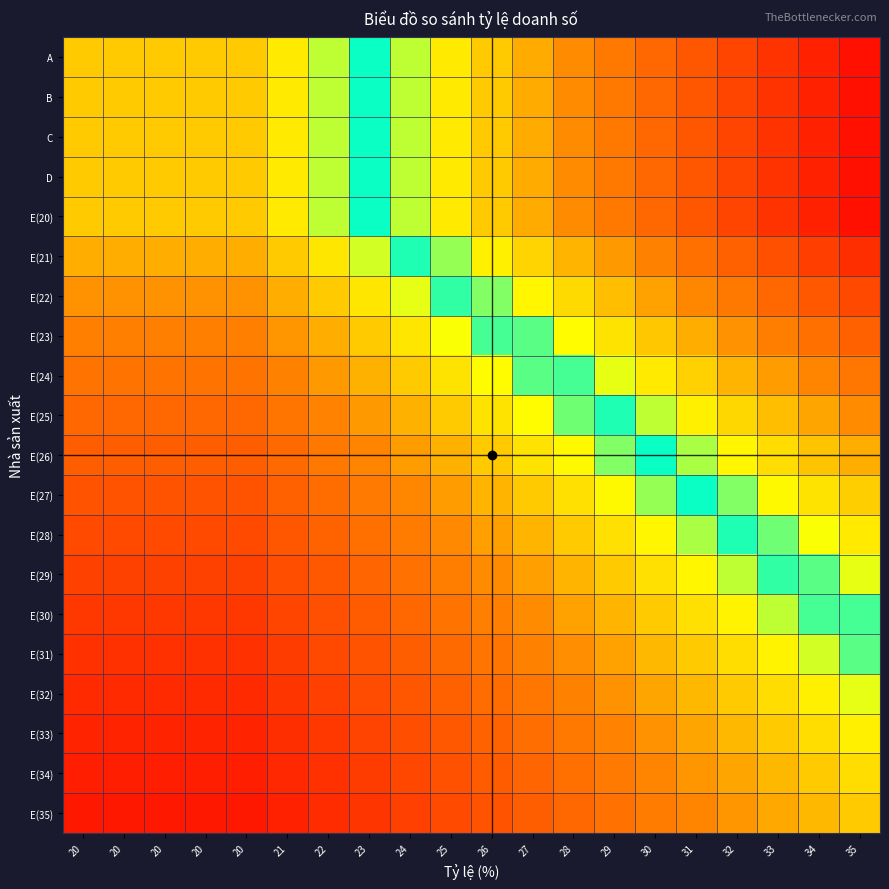

List the series in order of their peak value, highest first.

A, B, C, D, E(20), E(21), E(22), E(23), E(24), E(25), E(26), E(27), E(28), E(29), E(30), E(31), E(32), E(33), E(34), E(35)